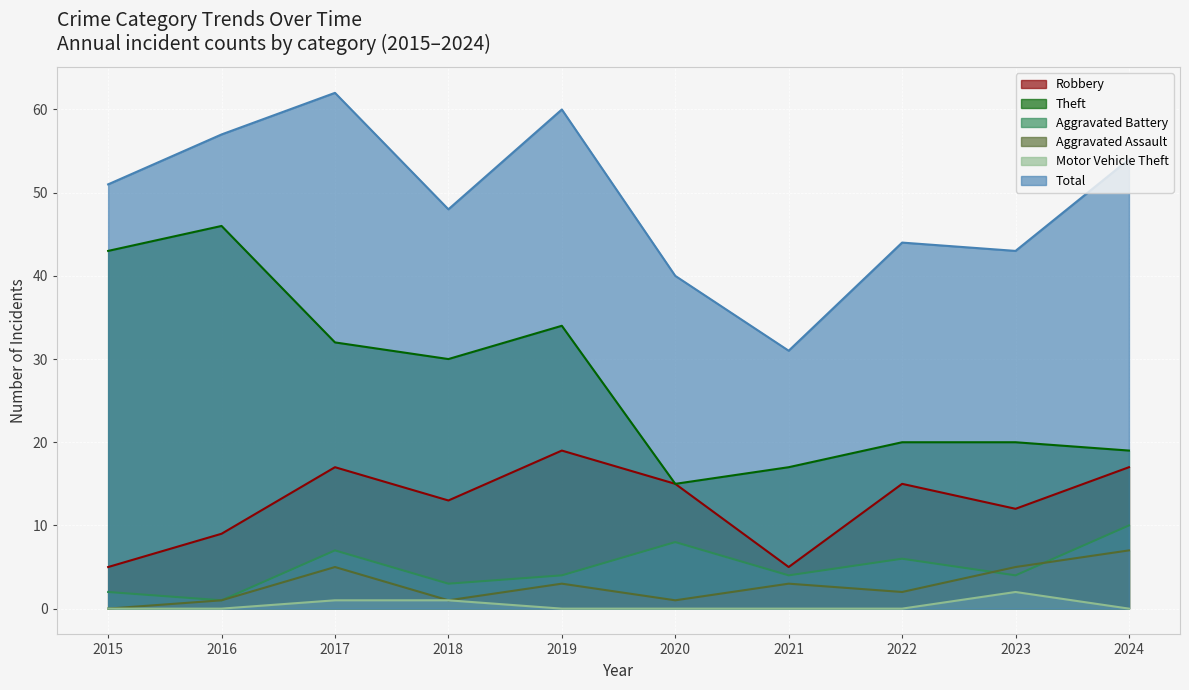

Which series changed the most between 2015 and 2024?

Theft